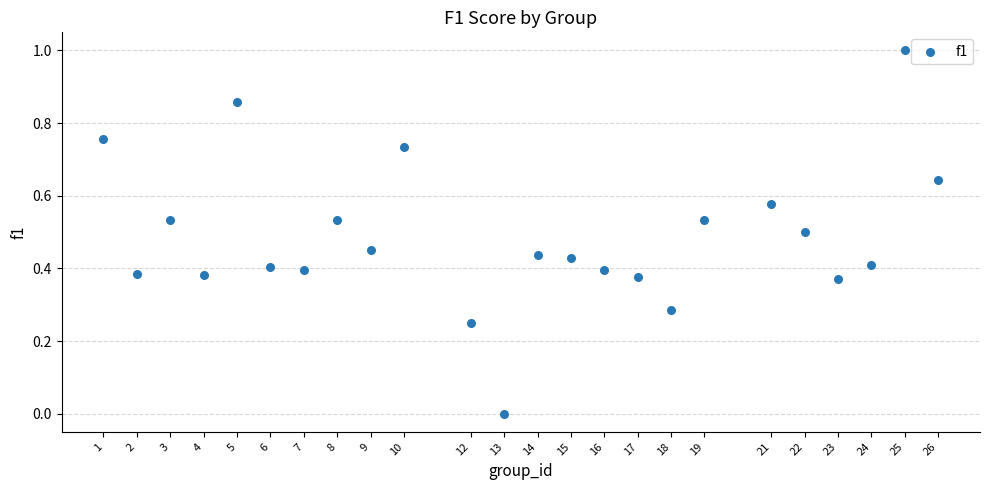

What is the range of X values (max minus min)?

25.0